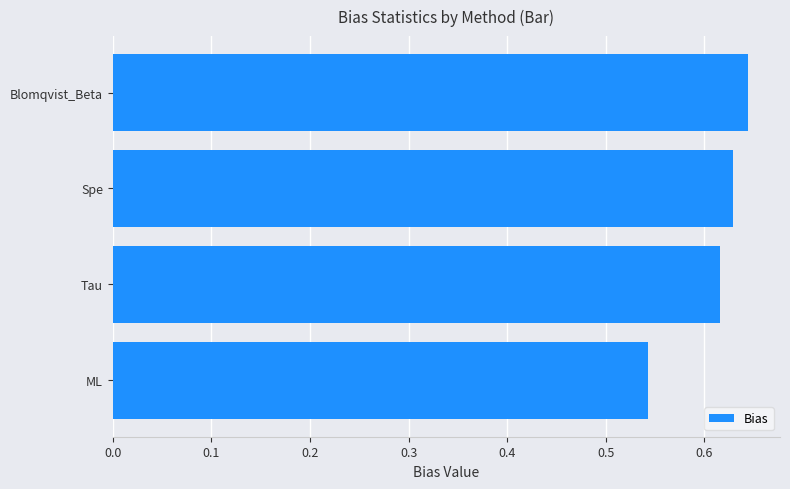

Which category has the highest value across all series?

Blomqvist_Beta